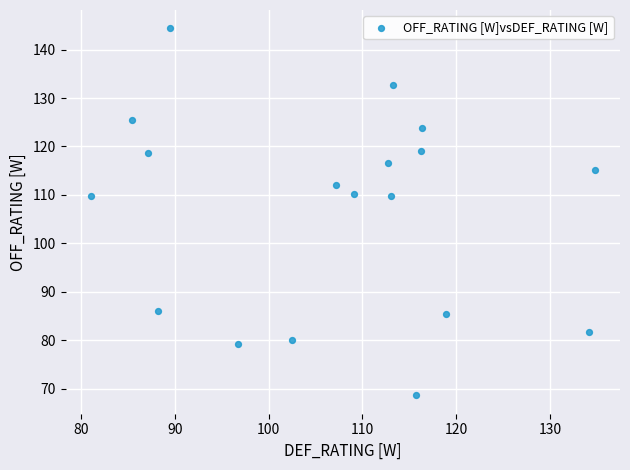

What is the range of Y values (max minus min)?

75.8